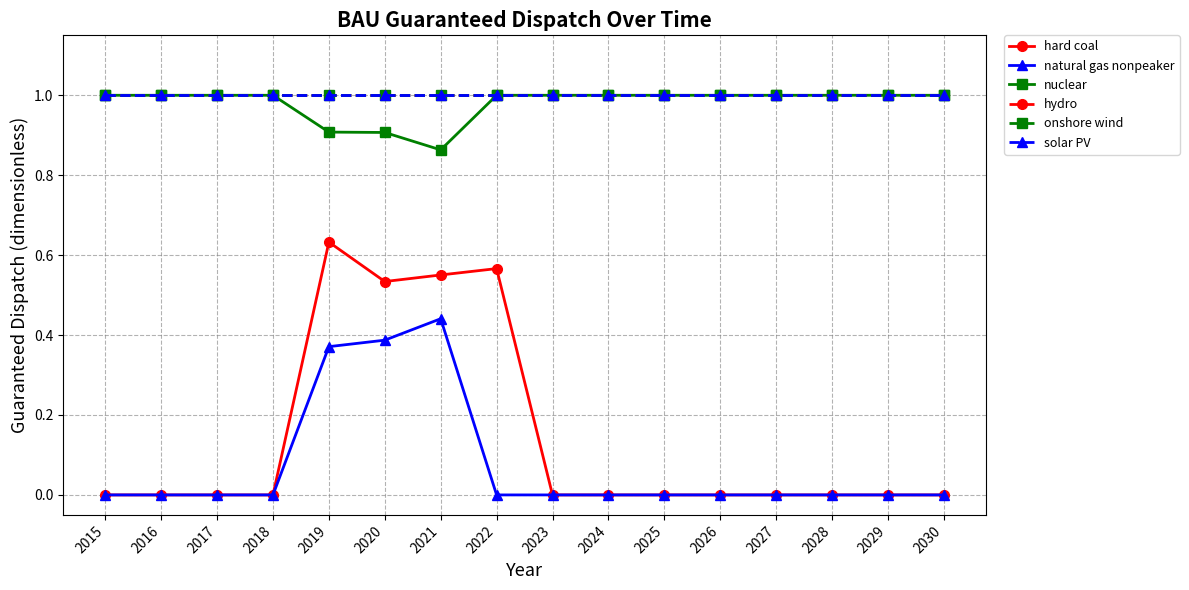

What is the lowest value of the hydro series?

1.0